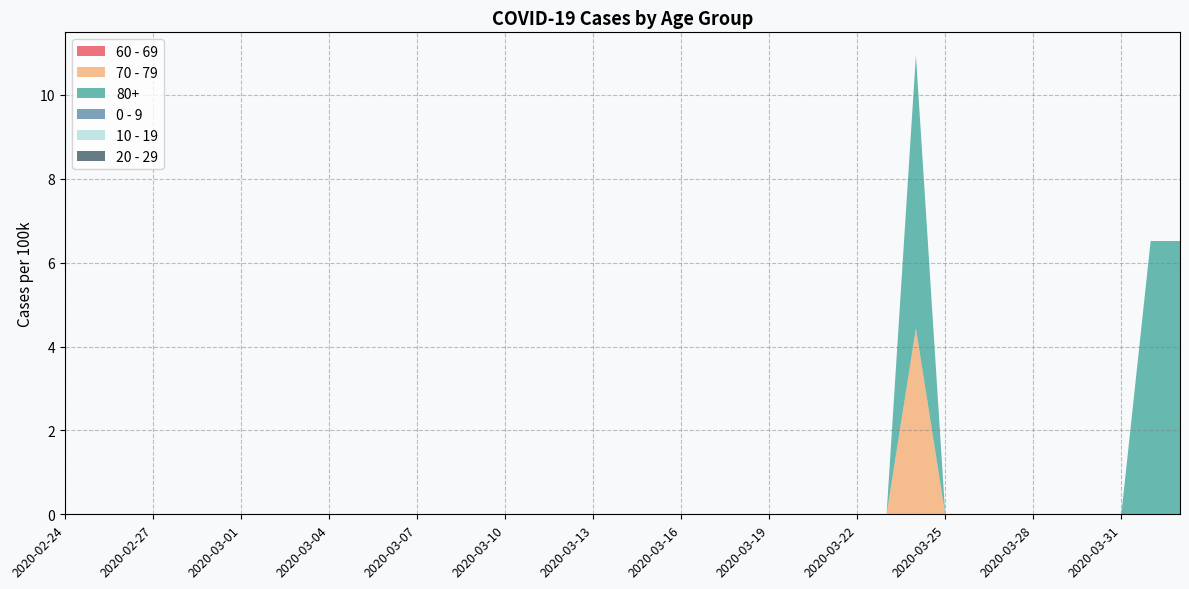

Reading left to right, extract all data points from this chart.

60 - 69: 0.0	0.0	0.0	0.0	0.0	0.0	0.0	0.0	0.0	0.0	0.0	0.0	0.0	0.0	0.0	0.0	0.0	0.0	0.0	0.0	0.0	0.0	0.0	0.0	0.0	0.0	0.0	0.0	0.0	0.0	0.0	0.0	0.0	0.0	0.0	0.0	0.0	0.0	0.0
70 - 79: 0.0	0.0	0.0	0.0	0.0	0.0	0.0	0.0	0.0	0.0	0.0	0.0	0.0	0.0	0.0	0.0	0.0	0.0	0.0	0.0	0.0	0.0	0.0	0.0	0.0	0.0	0.0	0.0	0.0	4.4	0.0	0.0	0.0	0.0	0.0	0.0	0.0	0.0	0.0
80+: 0.0	0.0	0.0	0.0	0.0	0.0	0.0	0.0	0.0	0.0	0.0	0.0	0.0	0.0	0.0	0.0	0.0	0.0	0.0	0.0	0.0	0.0	0.0	0.0	0.0	0.0	0.0	0.0	0.0	6.5	0.0	0.0	0.0	0.0	0.0	0.0	0.0	6.5	6.5
0 - 9: 0.0	0.0	0.0	0.0	0.0	0.0	0.0	0.0	0.0	0.0	0.0	0.0	0.0	0.0	0.0	0.0	0.0	0.0	0.0	0.0	0.0	0.0	0.0	0.0	0.0	0.0	0.0	0.0	0.0	0.0	0.0	0.0	0.0	0.0	0.0	0.0	0.0	0.0	0.0
10 - 19: 0.0	0.0	0.0	0.0	0.0	0.0	0.0	0.0	0.0	0.0	0.0	0.0	0.0	0.0	0.0	0.0	0.0	0.0	0.0	0.0	0.0	0.0	0.0	0.0	0.0	0.0	0.0	0.0	0.0	0.0	0.0	0.0	0.0	0.0	0.0	0.0	0.0	0.0	0.0
20 - 29: 0.0	0.0	0.0	0.0	0.0	0.0	0.0	0.0	0.0	0.0	0.0	0.0	0.0	0.0	0.0	0.0	0.0	0.0	0.0	0.0	0.0	0.0	0.0	0.0	0.0	0.0	0.0	0.0	0.0	0.0	0.0	0.0	0.0	0.0	0.0	0.0	0.0	0.0	0.0